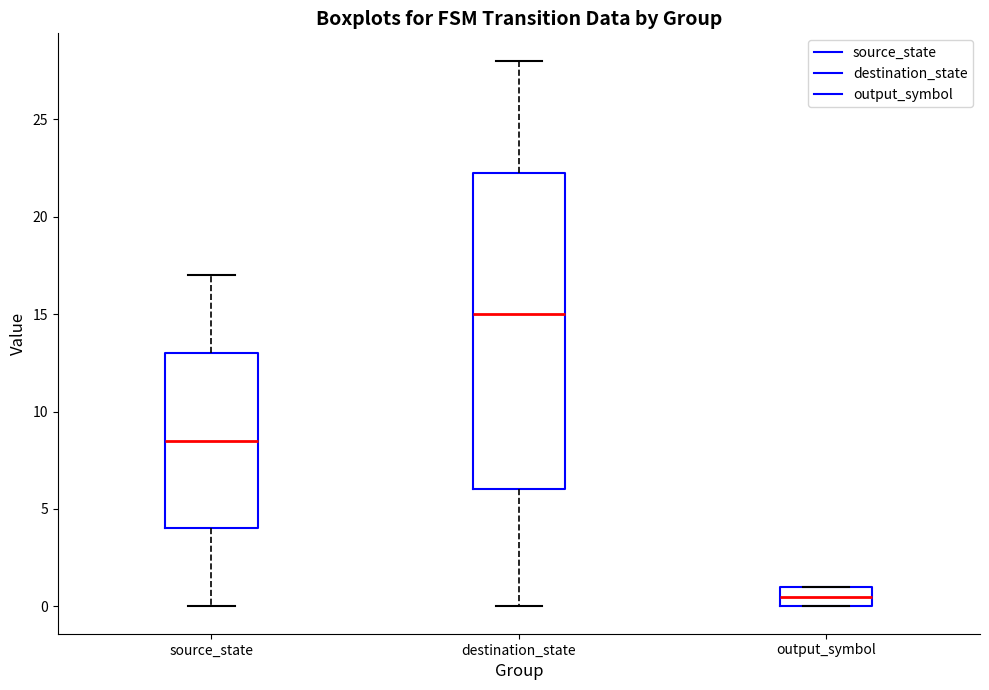

Which box's median line is the highest?

destination_state